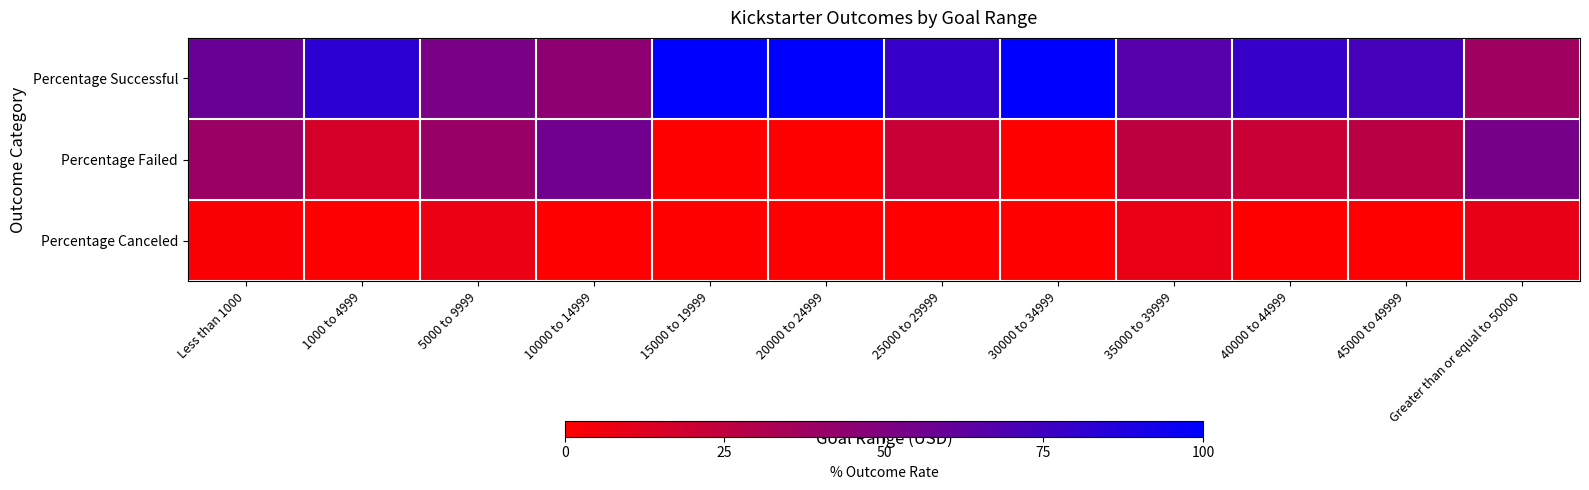

Reading left to right, list all the values displayed in this chart.

Percentage Successful: Less than 1000=58.8	1000 to 4999=82.7	5000 to 9999=52.1	10000 to 14999=44.4	15000 to 19999=100.0	20000 to 24999=100.0	25000 to 29999=78.6	30000 to 34999=100.0	35000 to 39999=66.7	40000 to 44999=78.6	45000 to 49999=72.7	Greater than or equal to 50000=37.4
Percentage Failed: Less than 1000=39.2	1000 to 4999=16.5	5000 to 9999=40.0	10000 to 14999=55.6	15000 to 19999=0.0	20000 to 24999=0.0	25000 to 29999=21.4	30000 to 34999=0.0	35000 to 39999=25.0	40000 to 44999=21.4	45000 to 49999=27.3	Greater than or equal to 50000=53.4
Percentage Canceled: Less than 1000=2.0	1000 to 4999=0.9	5000 to 9999=7.9	10000 to 14999=0.0	15000 to 19999=0.0	20000 to 24999=0.0	25000 to 29999=0.0	30000 to 34999=0.0	35000 to 39999=8.3	40000 to 44999=0.0	45000 to 49999=0.0	Greater than or equal to 50000=9.2